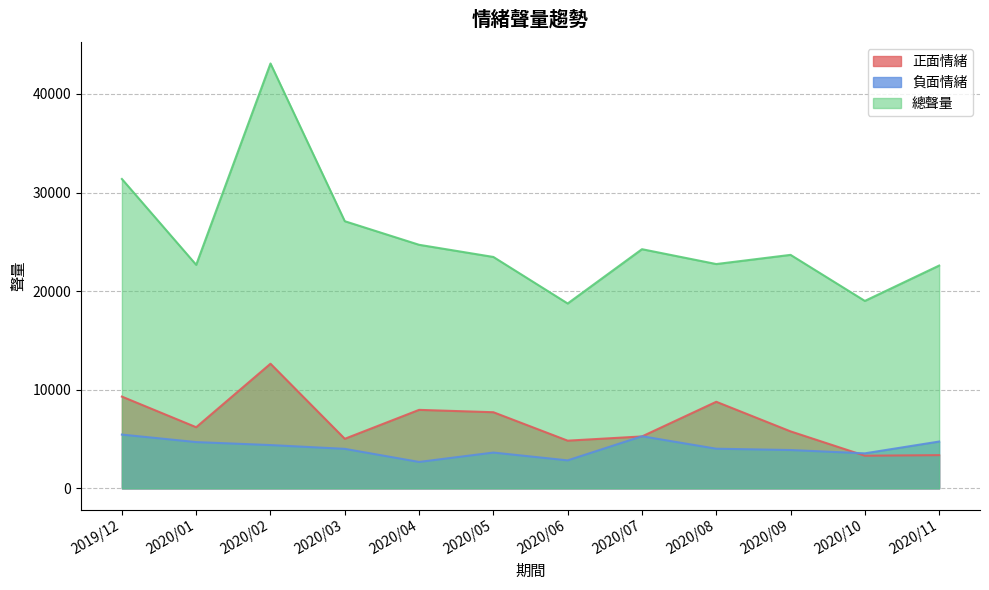

At which category is the sum across all series the highest?

2020/02